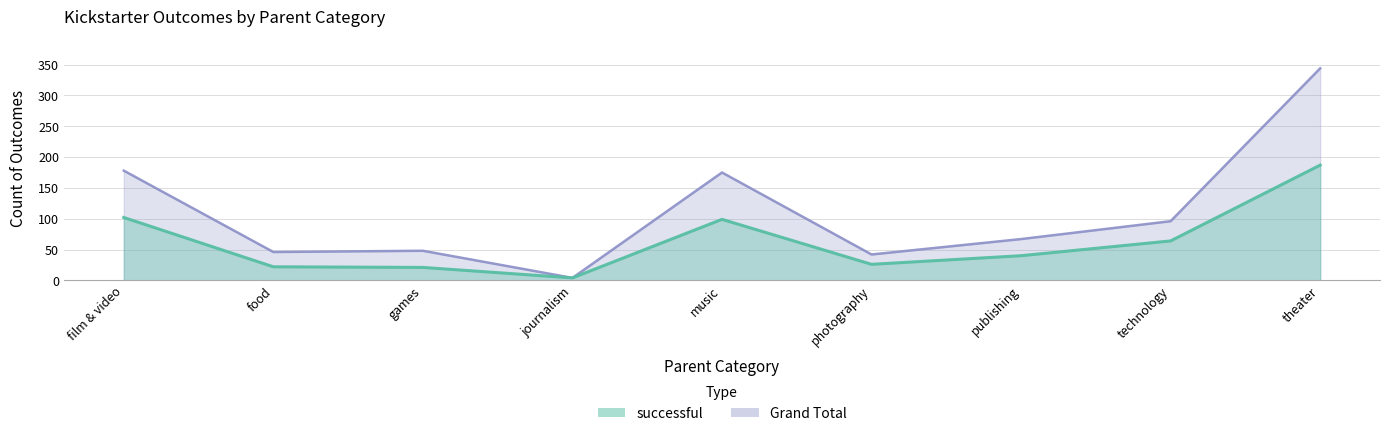

What is the label of the 2nd point from the left?

food